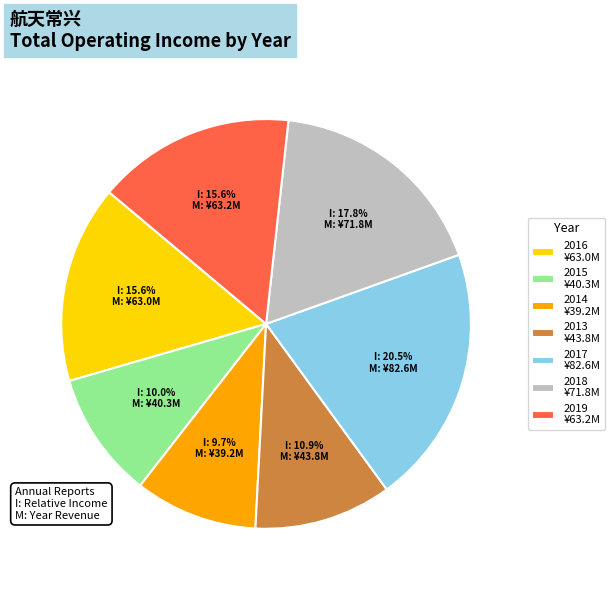

What portion of the pie excludes 2013?

89.1%